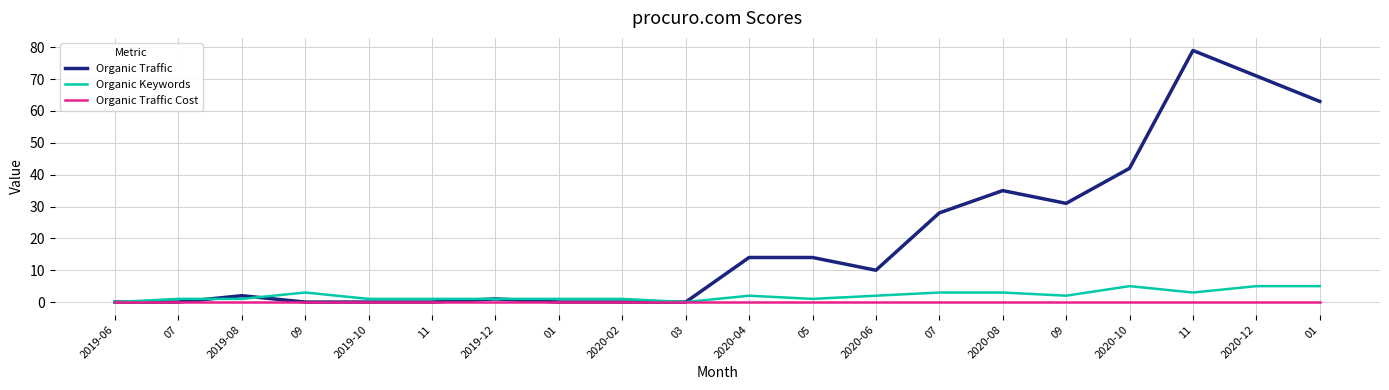

Rank the categories by Organic Traffic value from lowest to highest.

2019-06, 07, 09, 2019-10, 11, 01, 2020-02, 03, 2019-12, 2019-08, 2020-06, 2020-04, 05, 07, 09, 2020-08, 2020-10, 01, 2020-12, 11